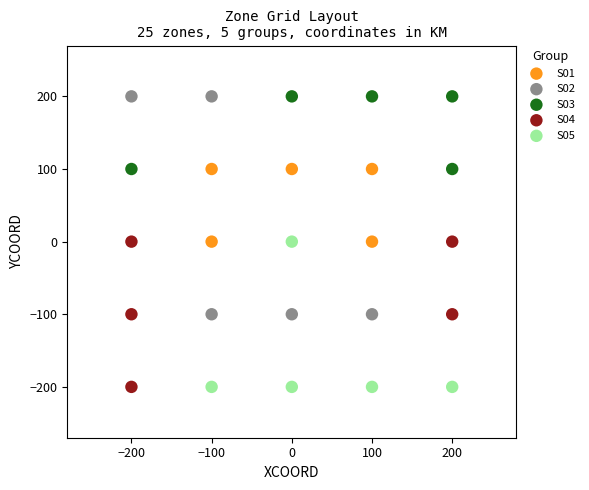

Which series has the widest spread of Y values?

S02